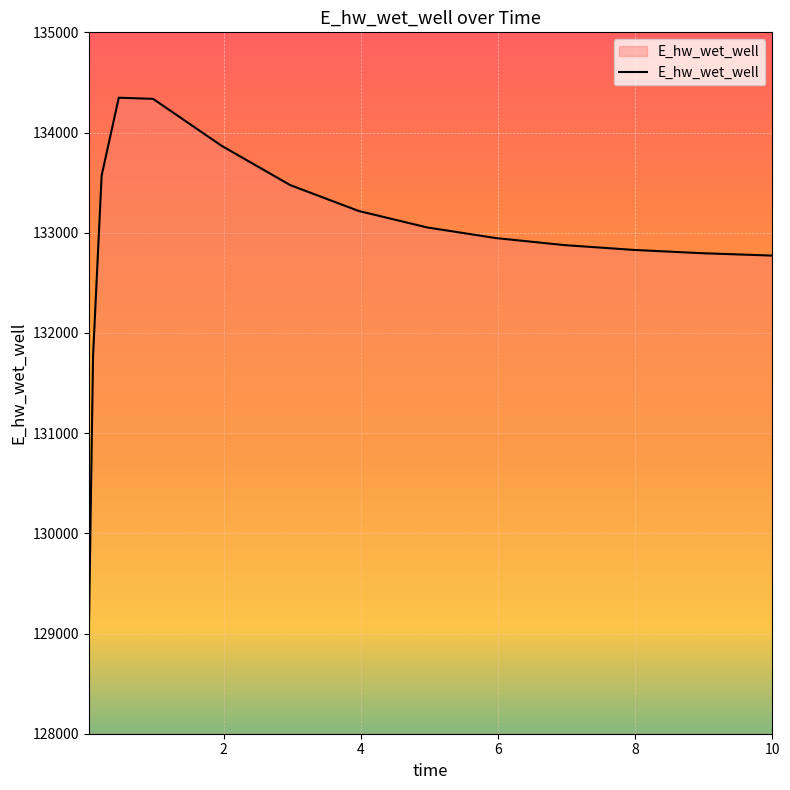

What is the difference between the maximum and minimum values?

5381.5